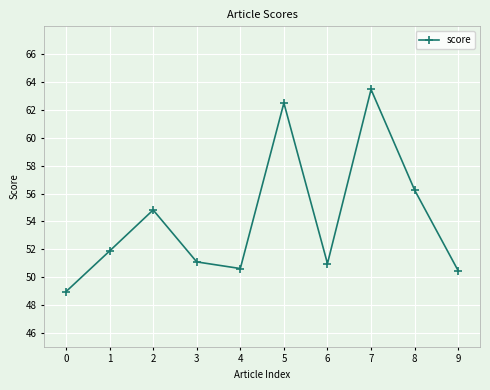

What is the value of the 2nd point from the left?

51.9